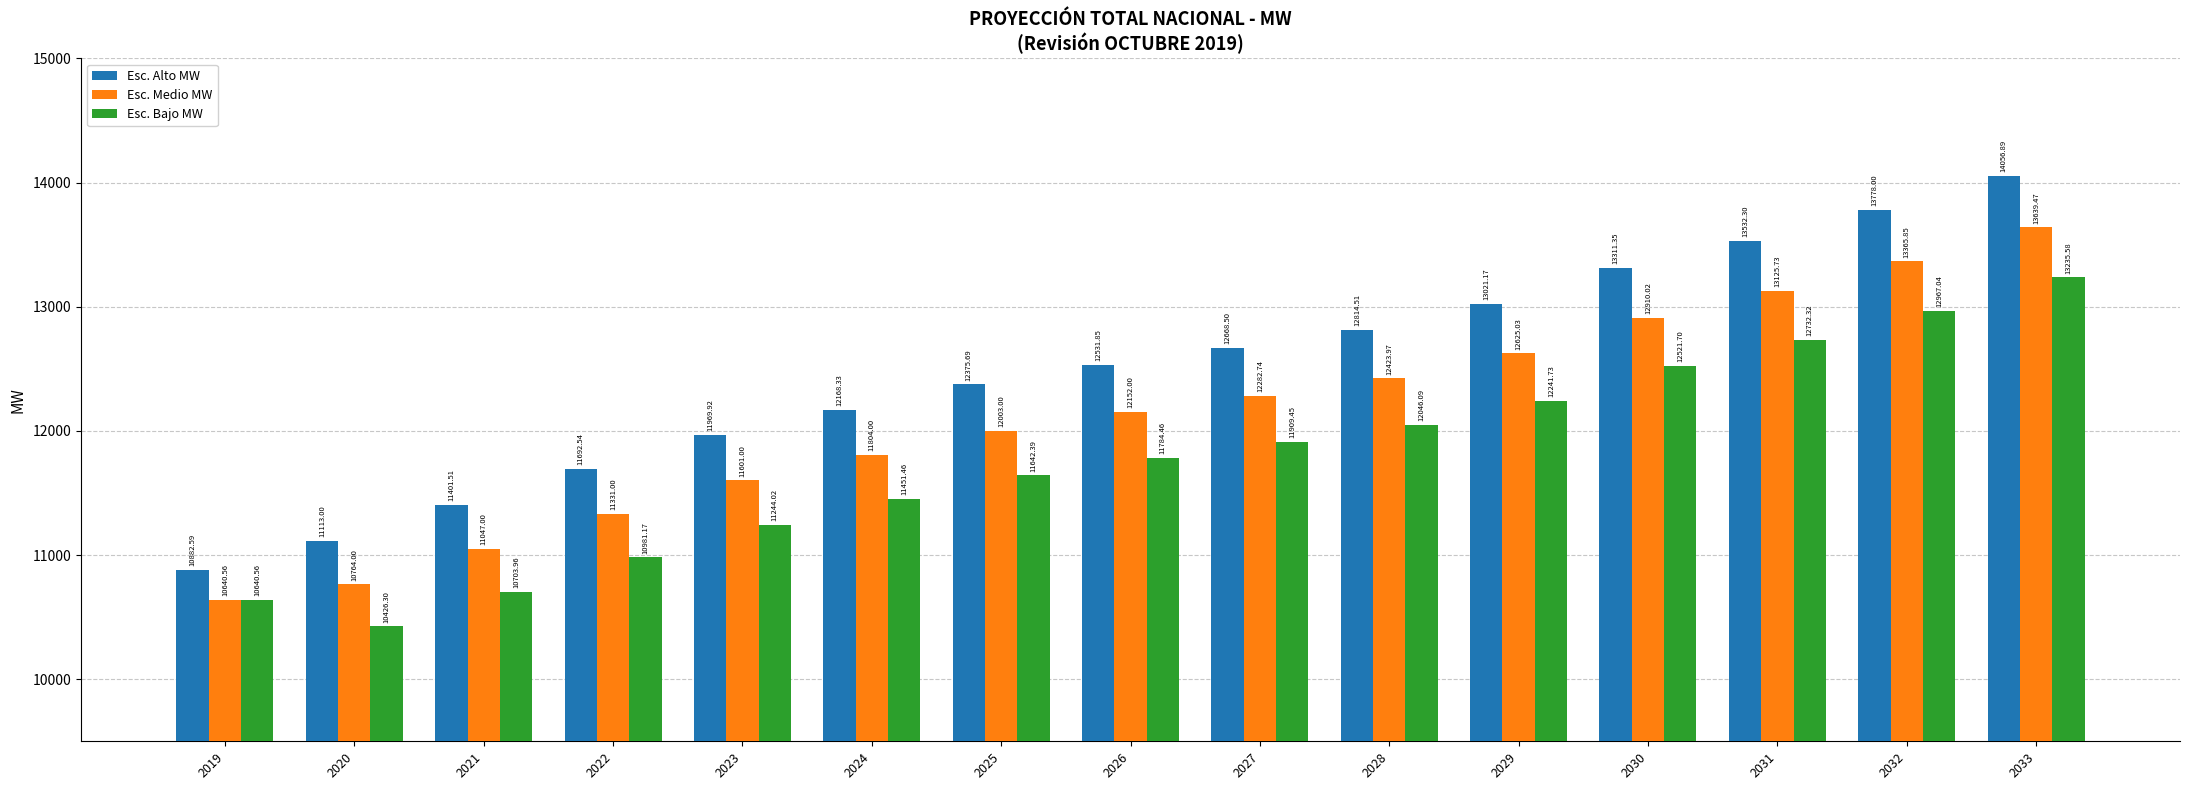

What is the average value of the Esc. Bajo MW series?

11768.5